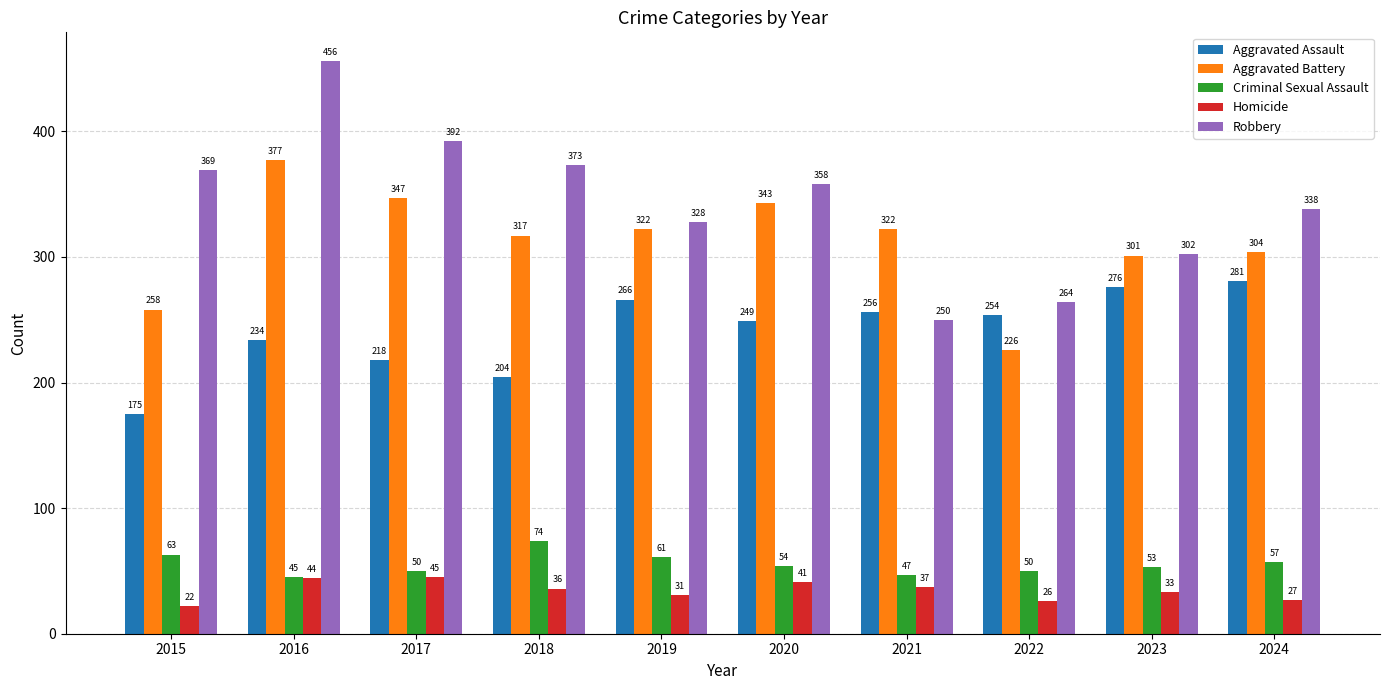

What is the average value of the Homicide series?

34